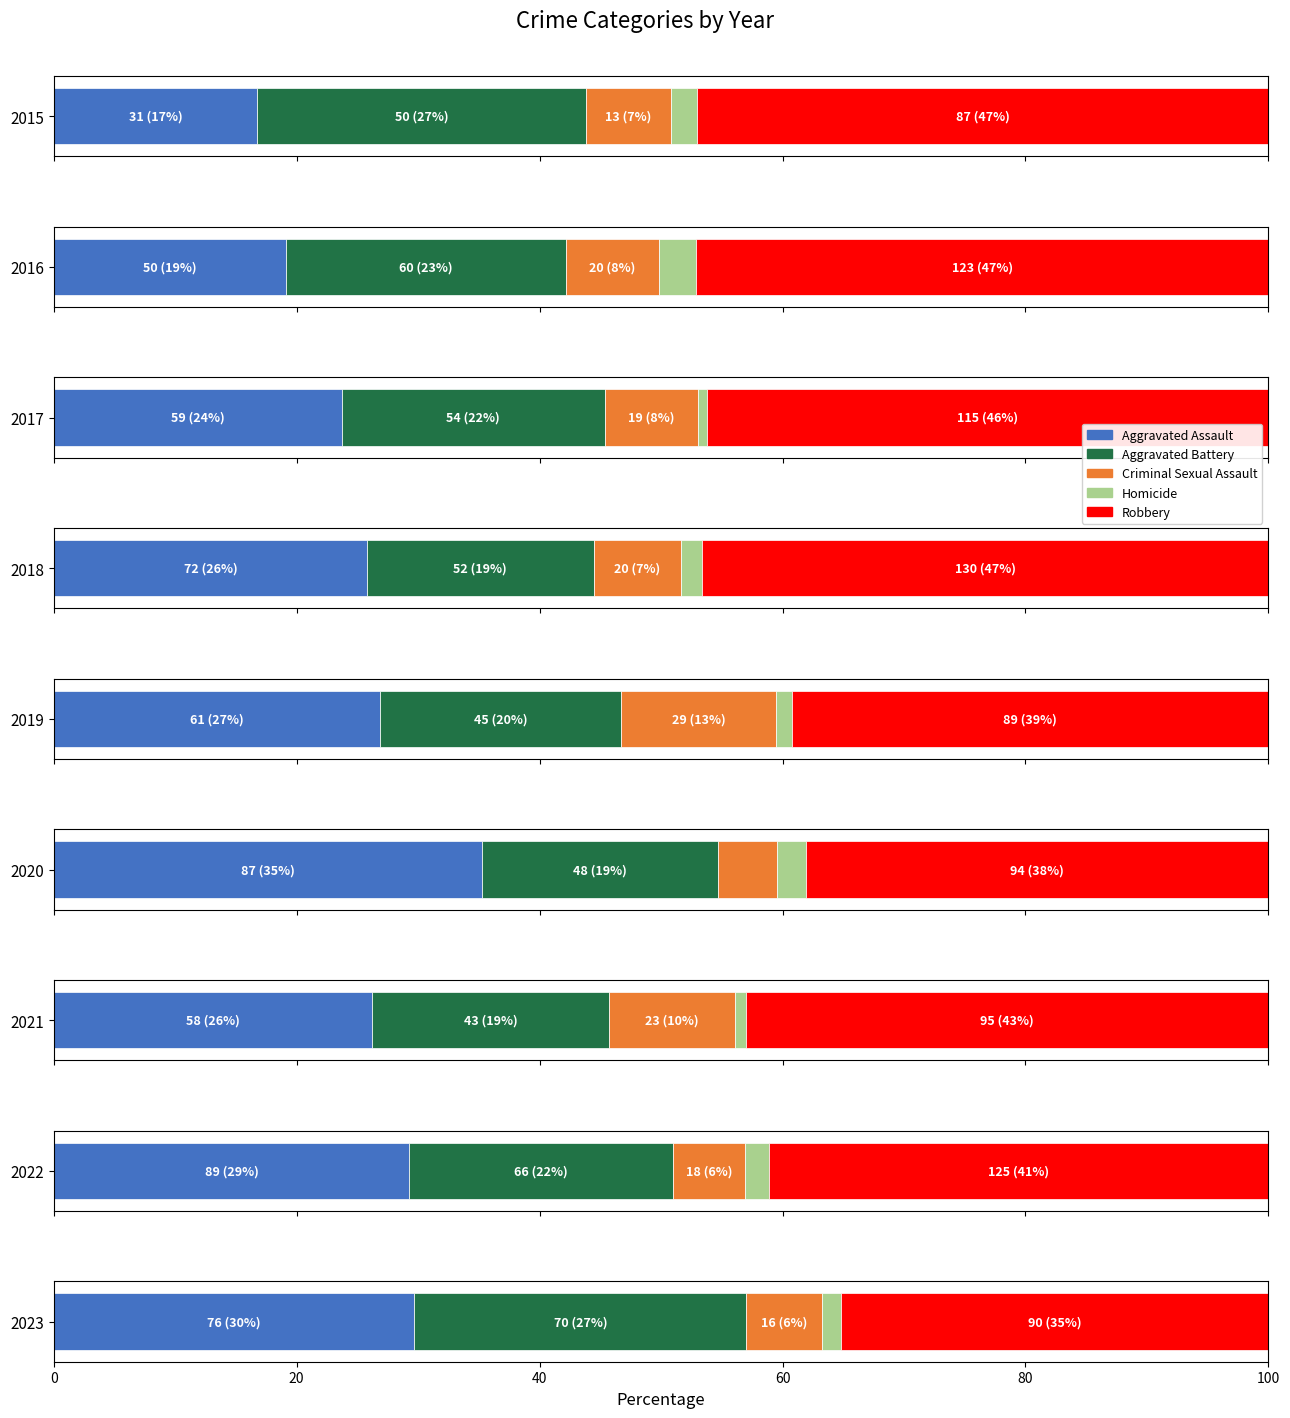

List the series in order of their peak value, highest first.

Robbery, Aggravated Assault, Aggravated Battery, Criminal Sexual Assault, Homicide